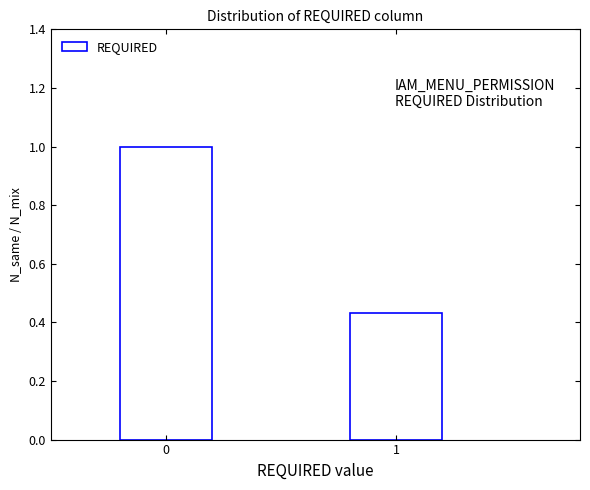

The value at 0 is 1.6. True or false?

False